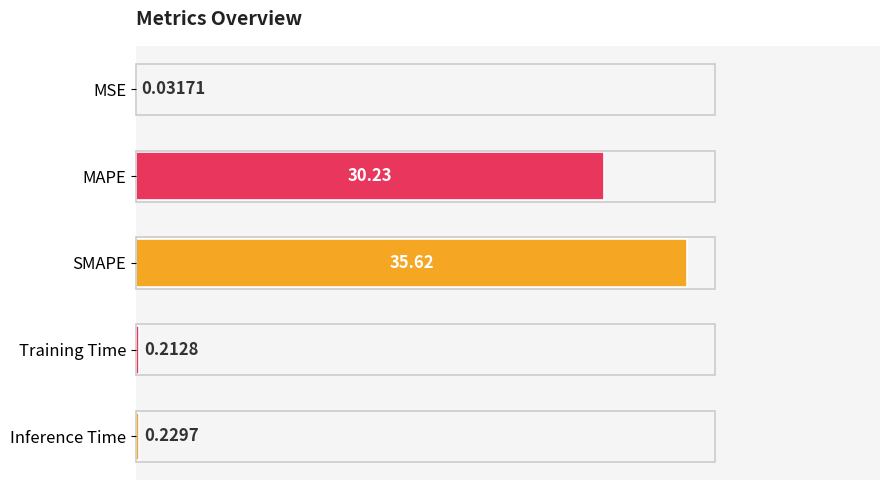

What is the sum of all values?

66.3